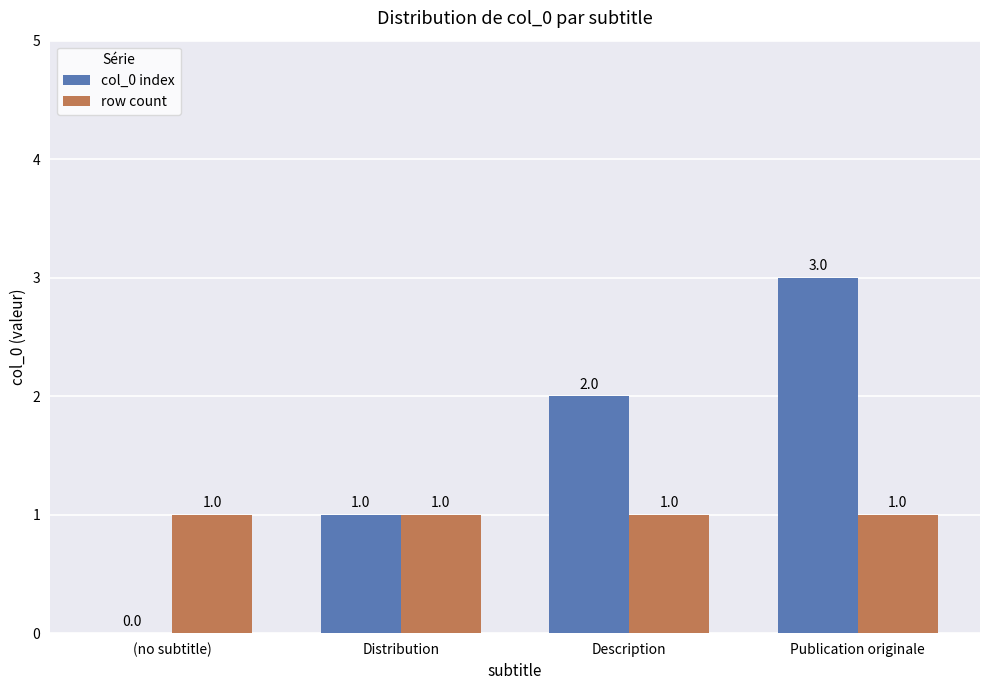

How many groups of bars are there?

4